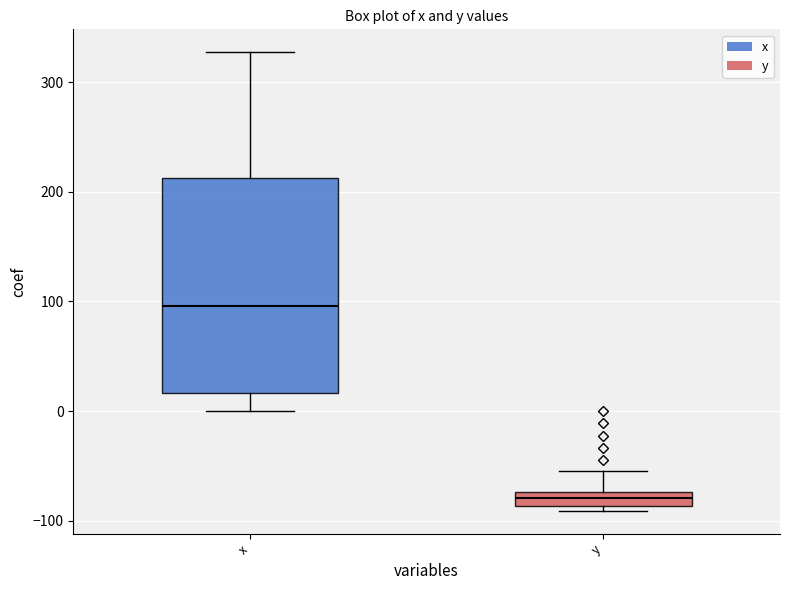

Where does the lower whisker of the box for x end on the y-axis? The values are not printed on the chart, so give them approximately, as read against the axis.

0